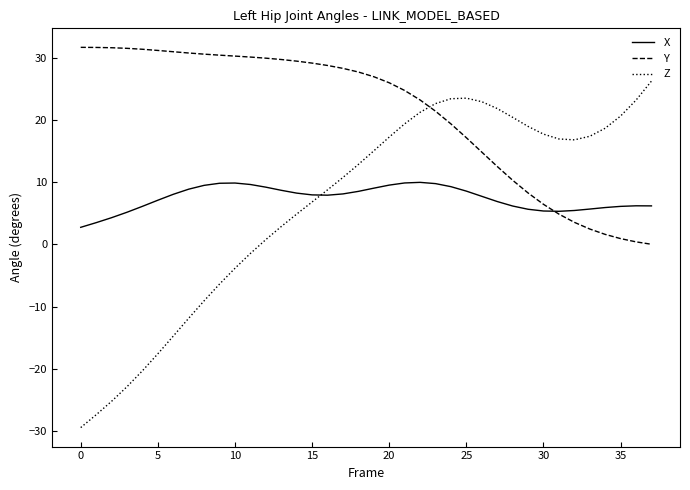

What is the sum of all Y values?

799.6